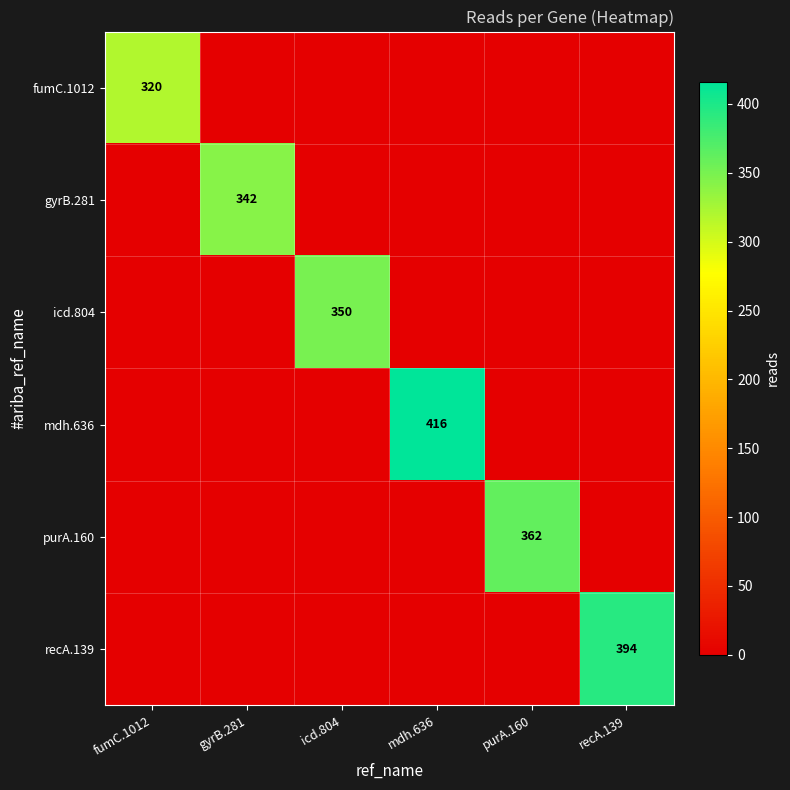

Is it true that fumC.1012 equals 320 at fumC.1012?

True